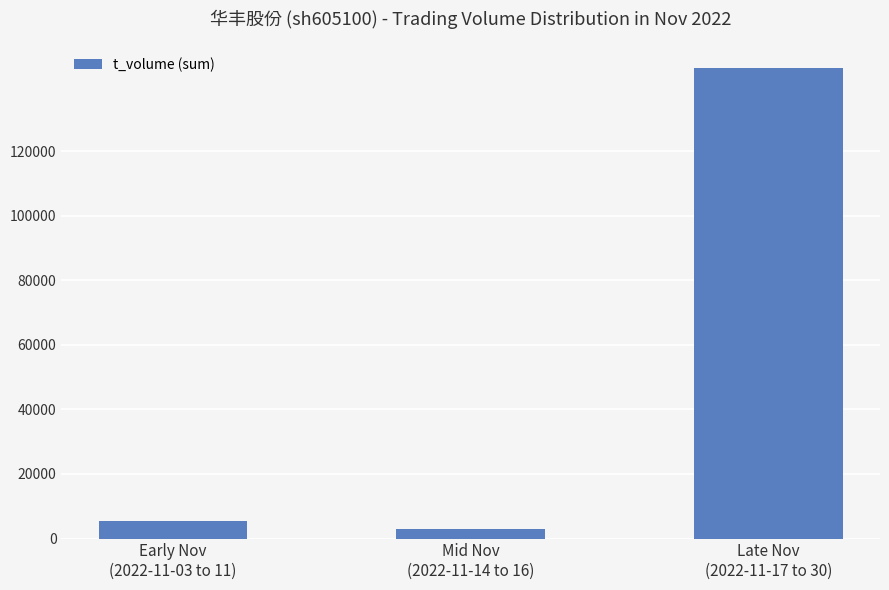

Reading left to right, extract all data points from this chart.

5330	2969	145732